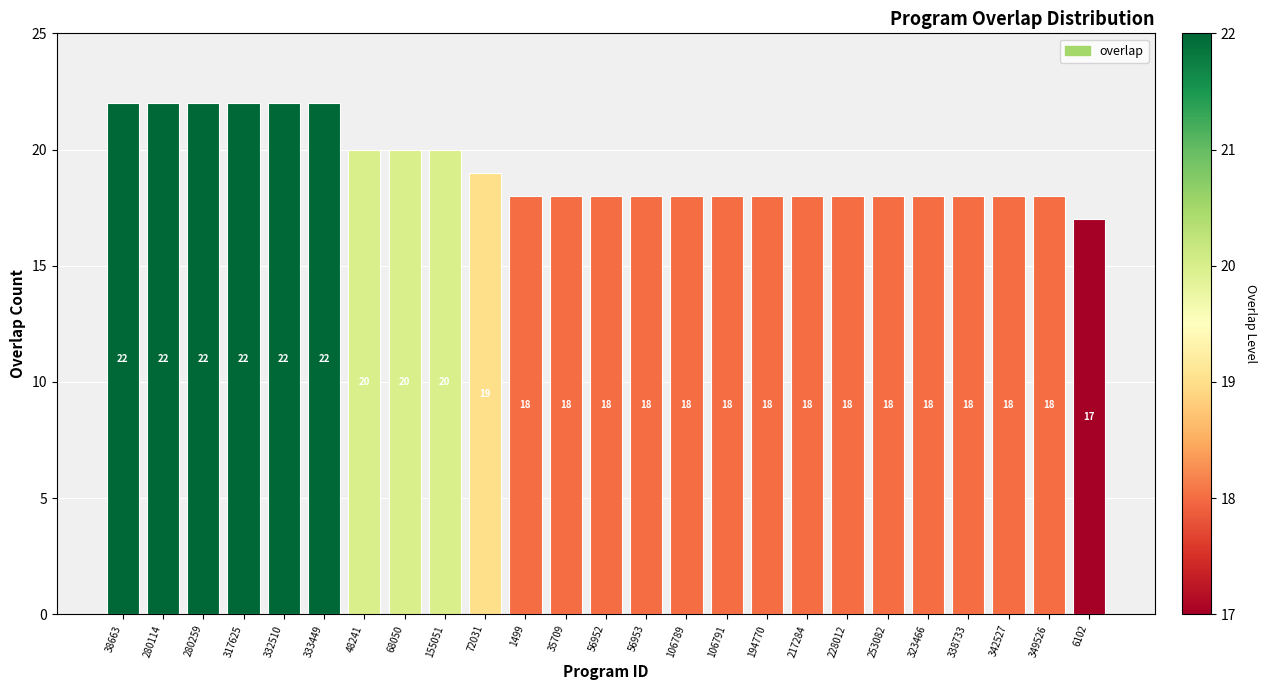

Reading left to right, list all the values displayed in this chart.

38663=22	280114=22	280259=22	317625=22	332510=22	333449=22	48241=20	68050=20	155051=20	72031=19	1499=18	35709=18	56952=18	56953=18	106789=18	106791=18	194770=18	217284=18	228012=18	253082=18	323466=18	338733=18	342527=18	349526=18	6102=17